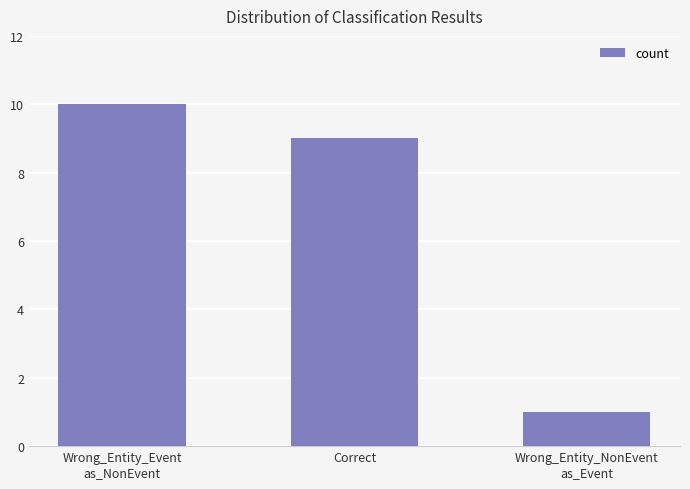

At which label does the data first exceed 9?

Wrong_Entity_Event
as_NonEvent